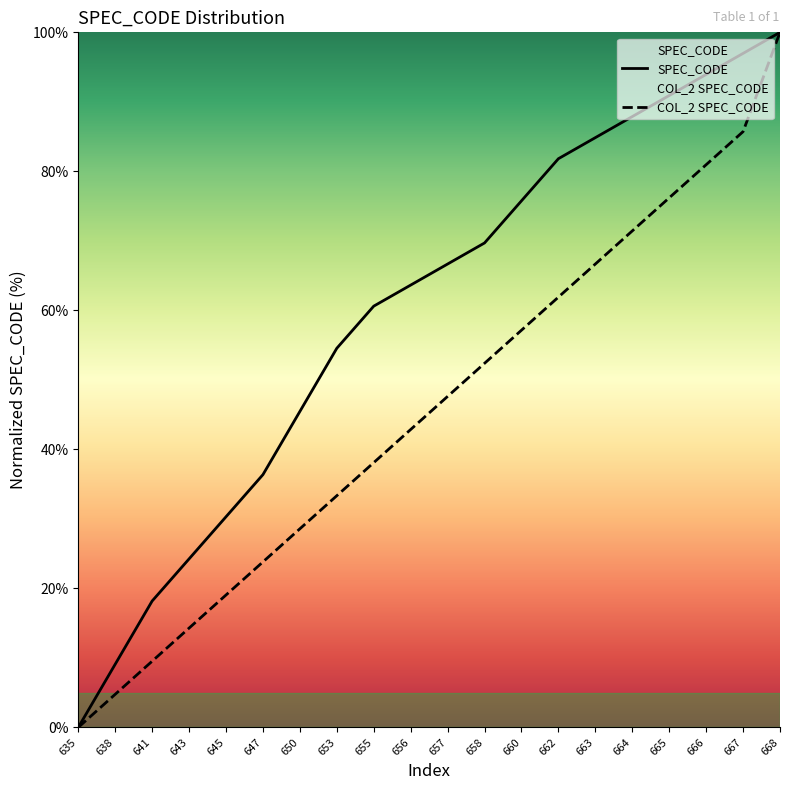

How many lines are shown in the chart?

2